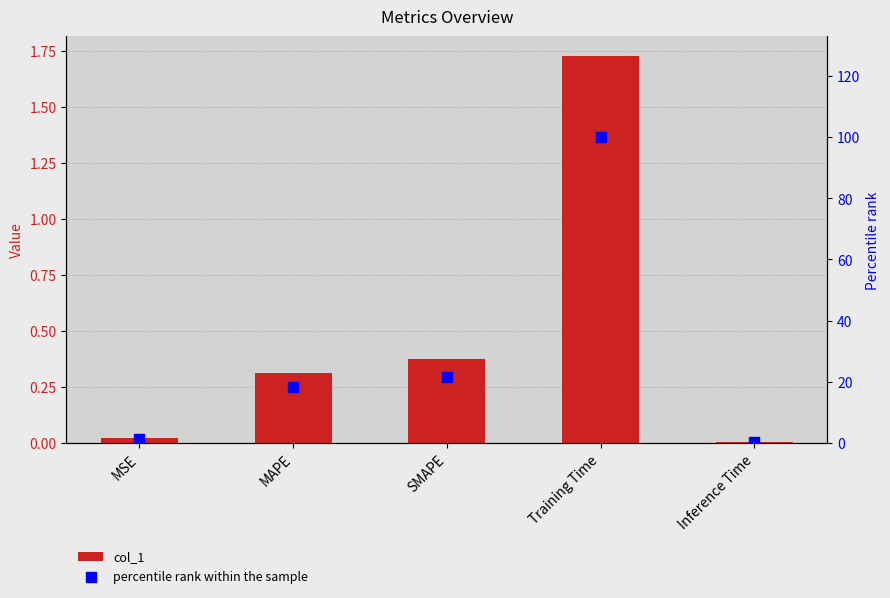

Which series has the largest Y range (max minus min)?

percentile rank within the sample